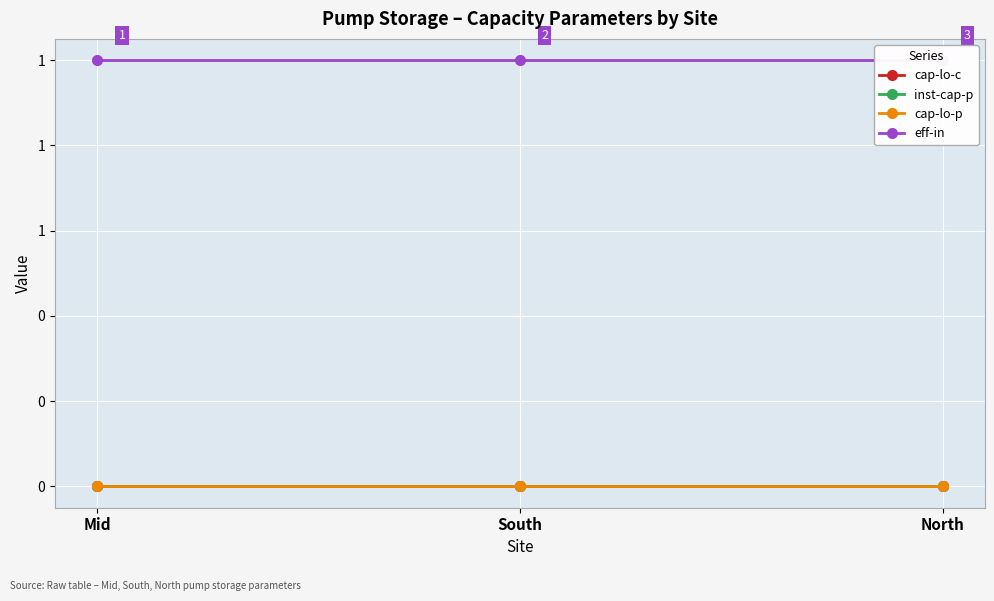

What position from the right is Mid?

3